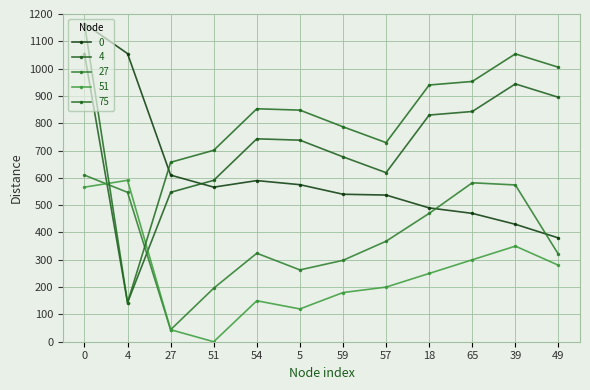

List the series in order of their overall mean, lowest first.

51, 27, 0, 4, 75